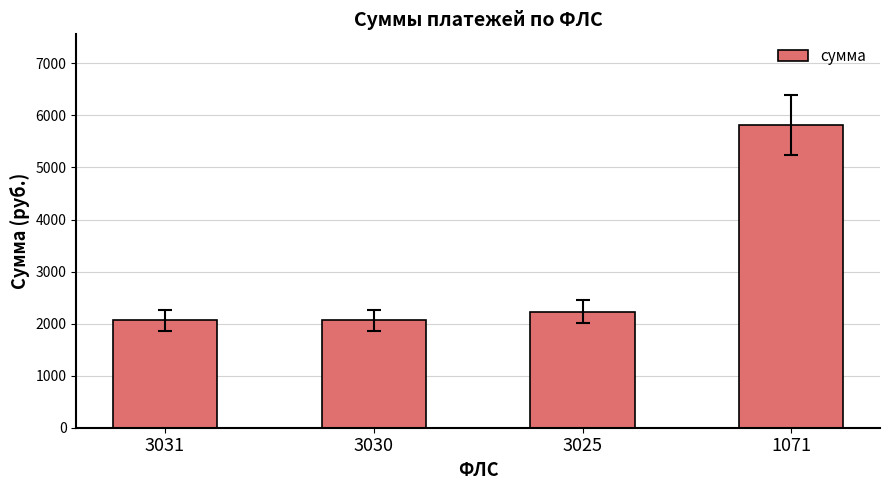

Reading left to right, list all the values displayed in this chart.

3031=2061.5	3030=2061.5	3025=2230.5	1071=5813.6